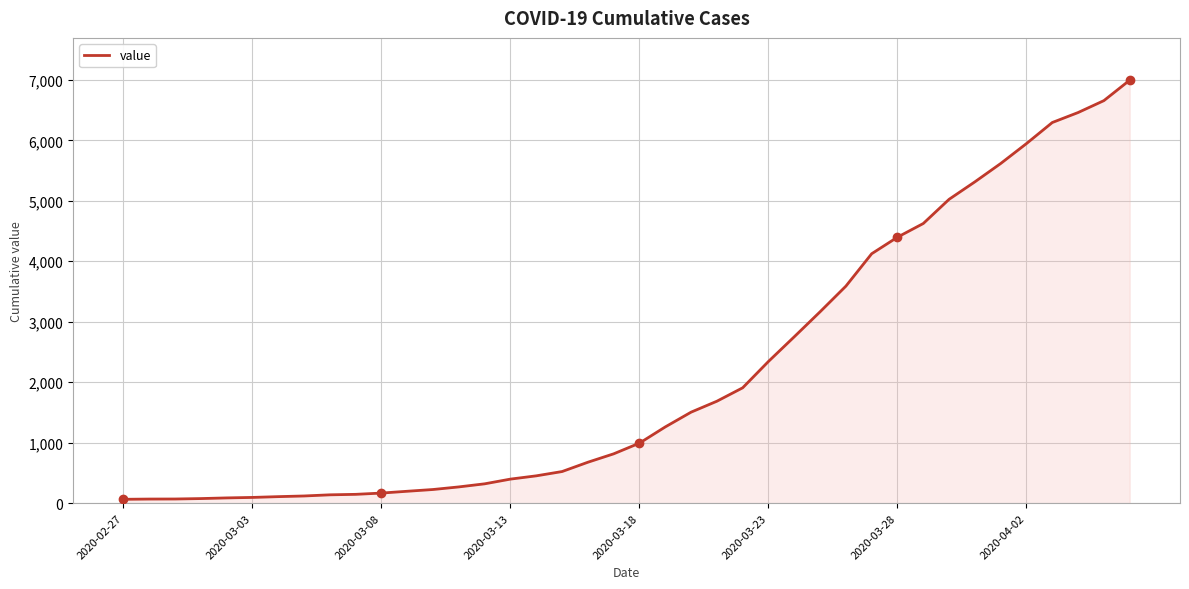

How many lines are shown in the chart?

1